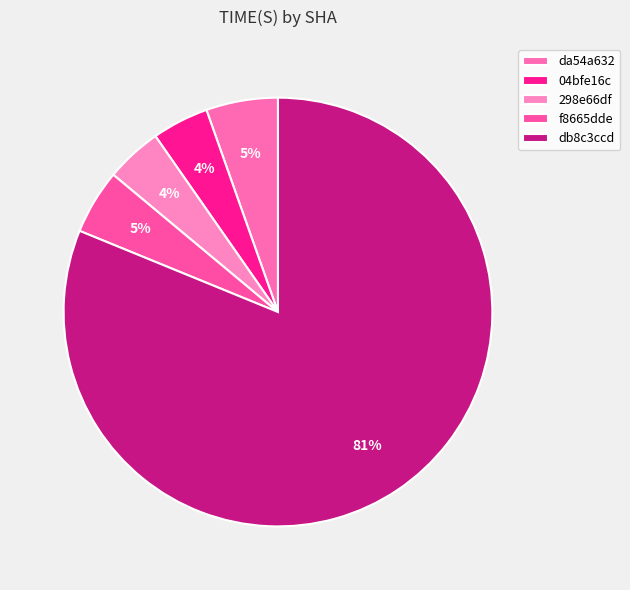

Count the number of slices in the pie.

5